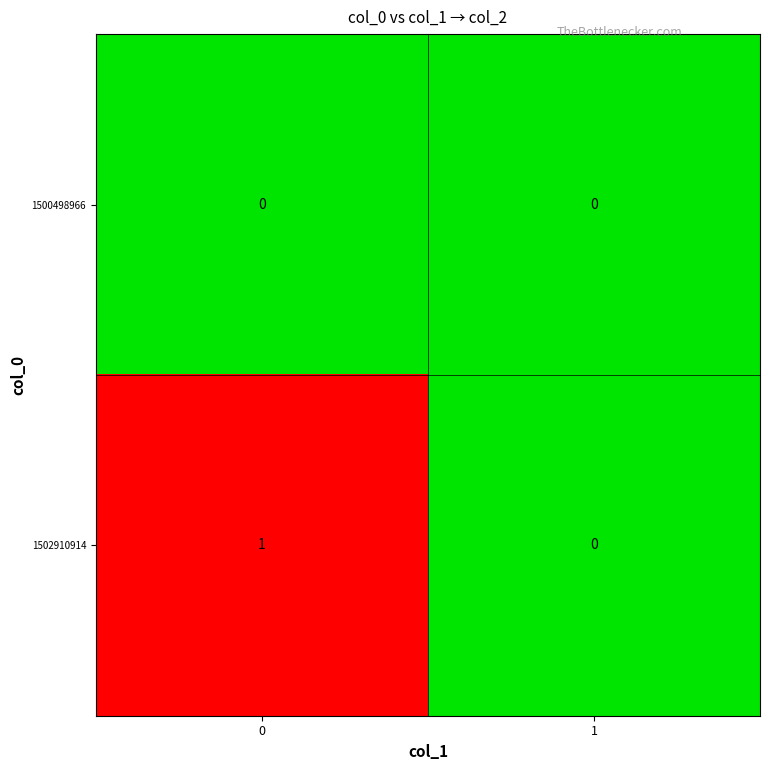

At 0, list the series in order from smallest to largest.

1500498966, 1502910914